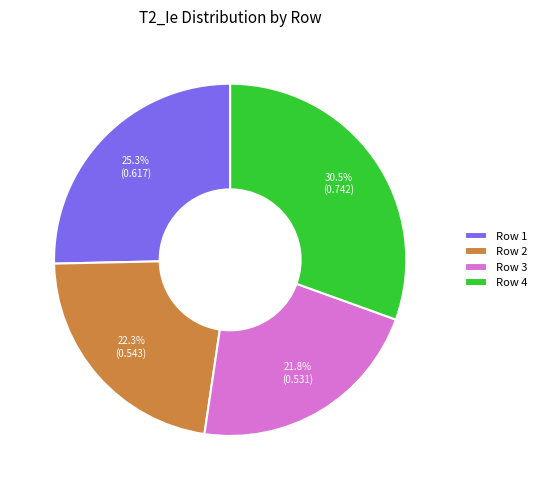

Which has a higher value, Row 2 or Row 4?

Row 4